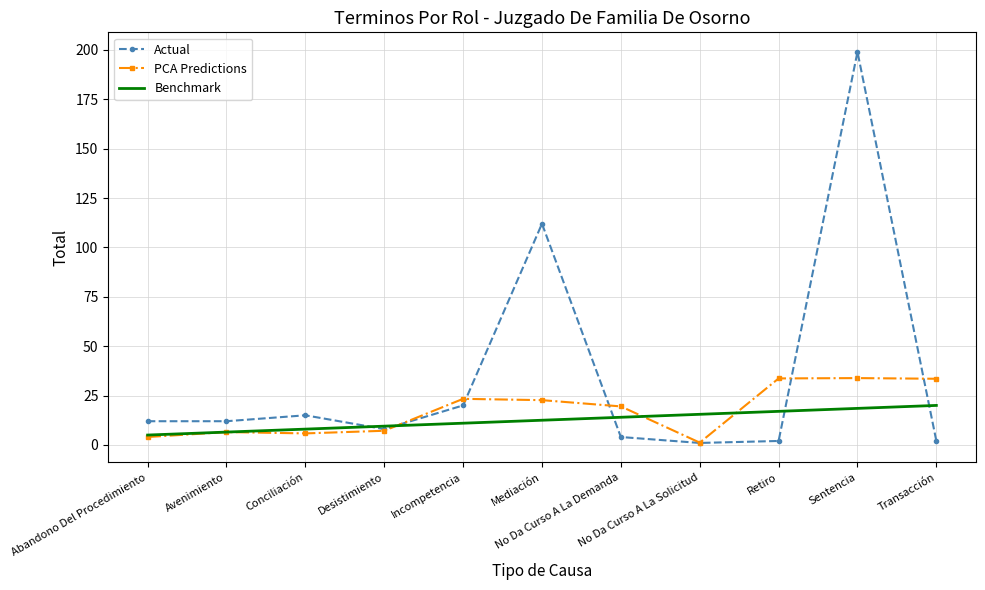

Which series has the largest range (max minus min)?

Actual